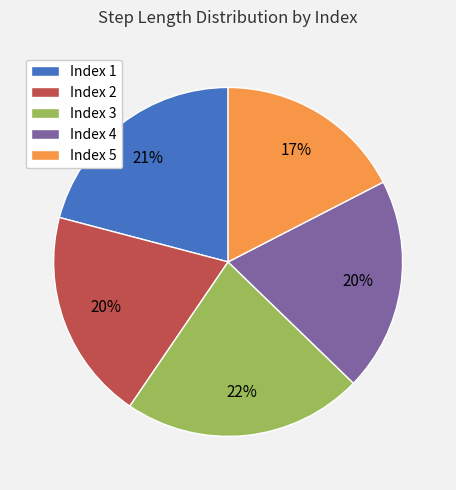

Count the number of slices in the pie.

5